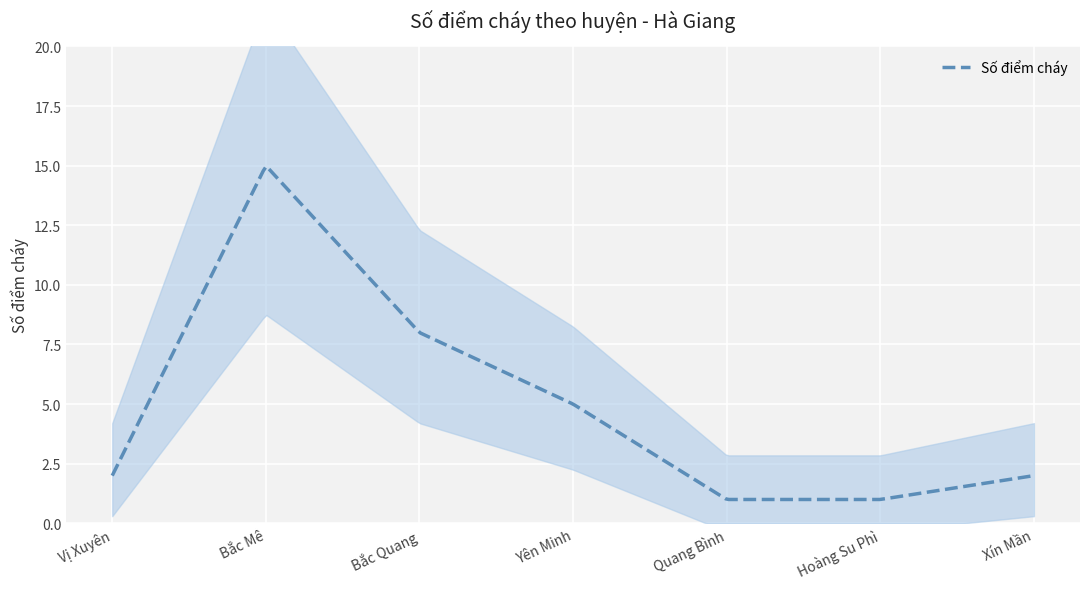

Does the chart display data point markers on the line(s)?

No